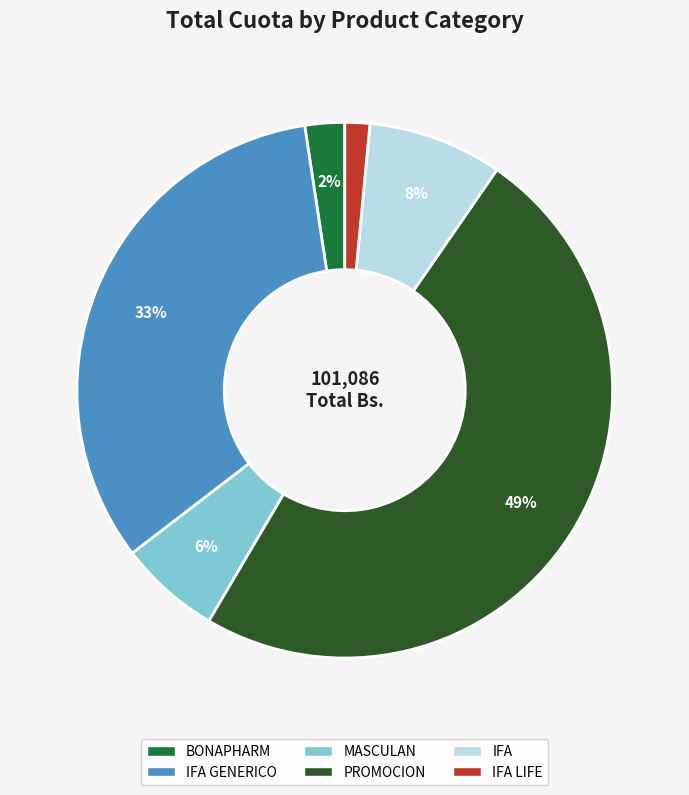

Which has a higher value, BONAPHARM or IFA?

IFA